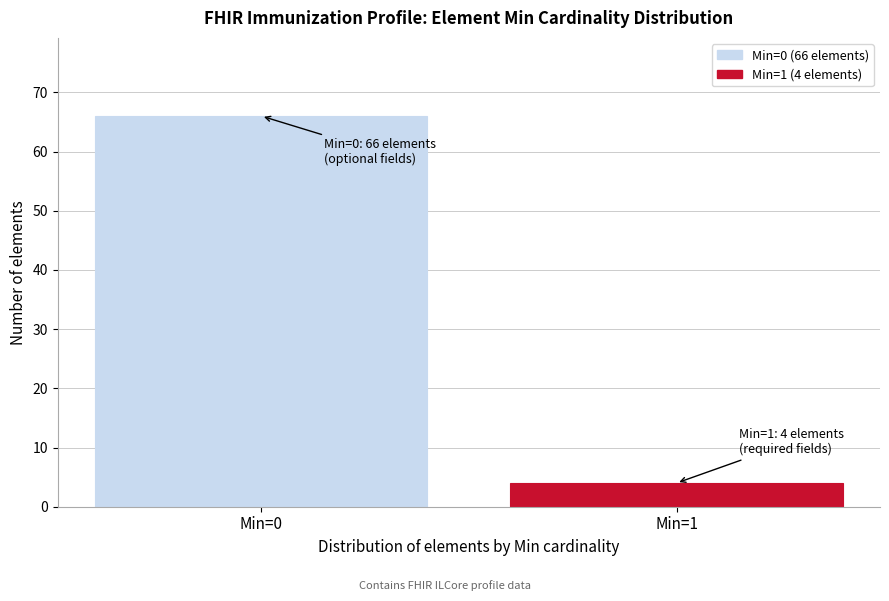

Reading left to right, list all the values displayed in this chart.

66	4